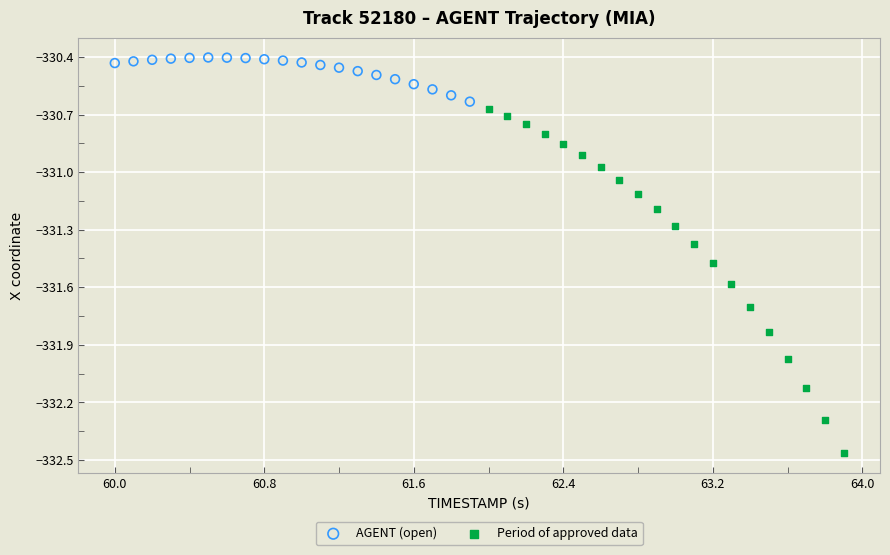

Which series has the widest spread of Y values?

Period of approved data